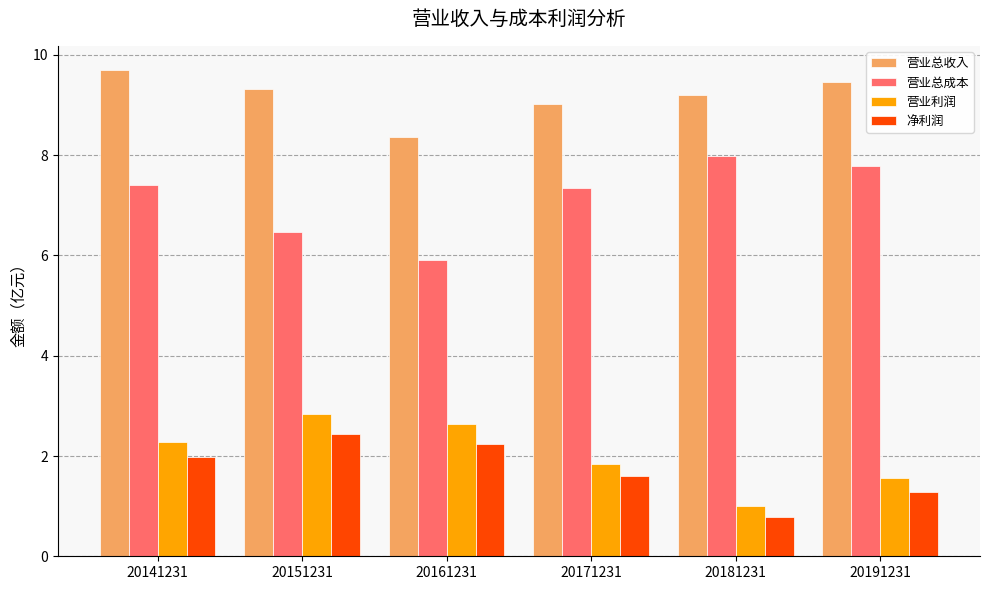

How many data points does each series have?

6